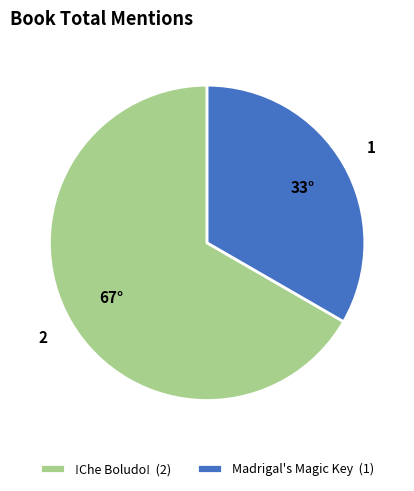

Does any single category account for the majority?

Yes